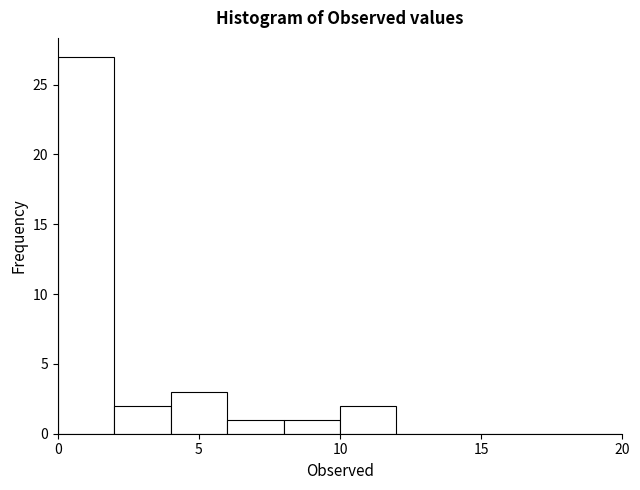

What is the height of the bar covering 4 to 6 on the x-axis? The values are not printed on the chart, so give them approximately, as read against the axis.

3